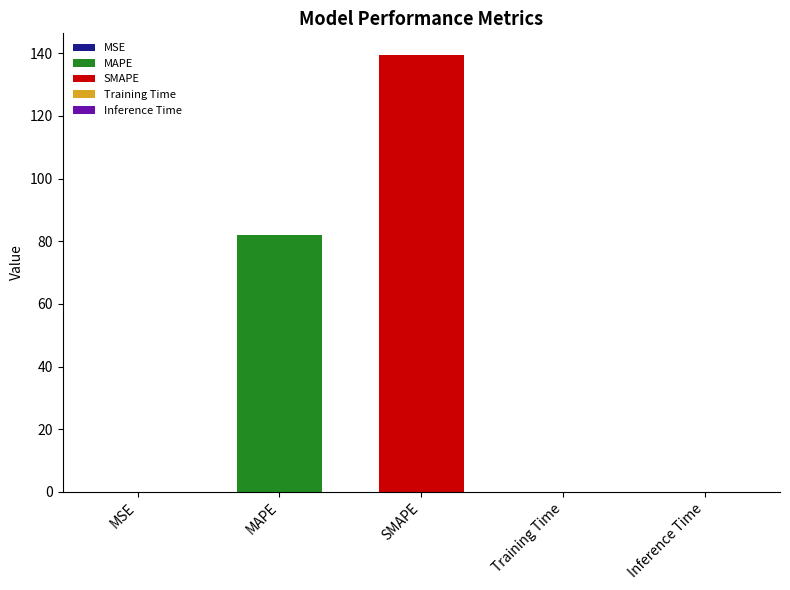

Reading left to right, what are all the values shown in this chart?

0.0	82.1	139.4	0.1	0.1